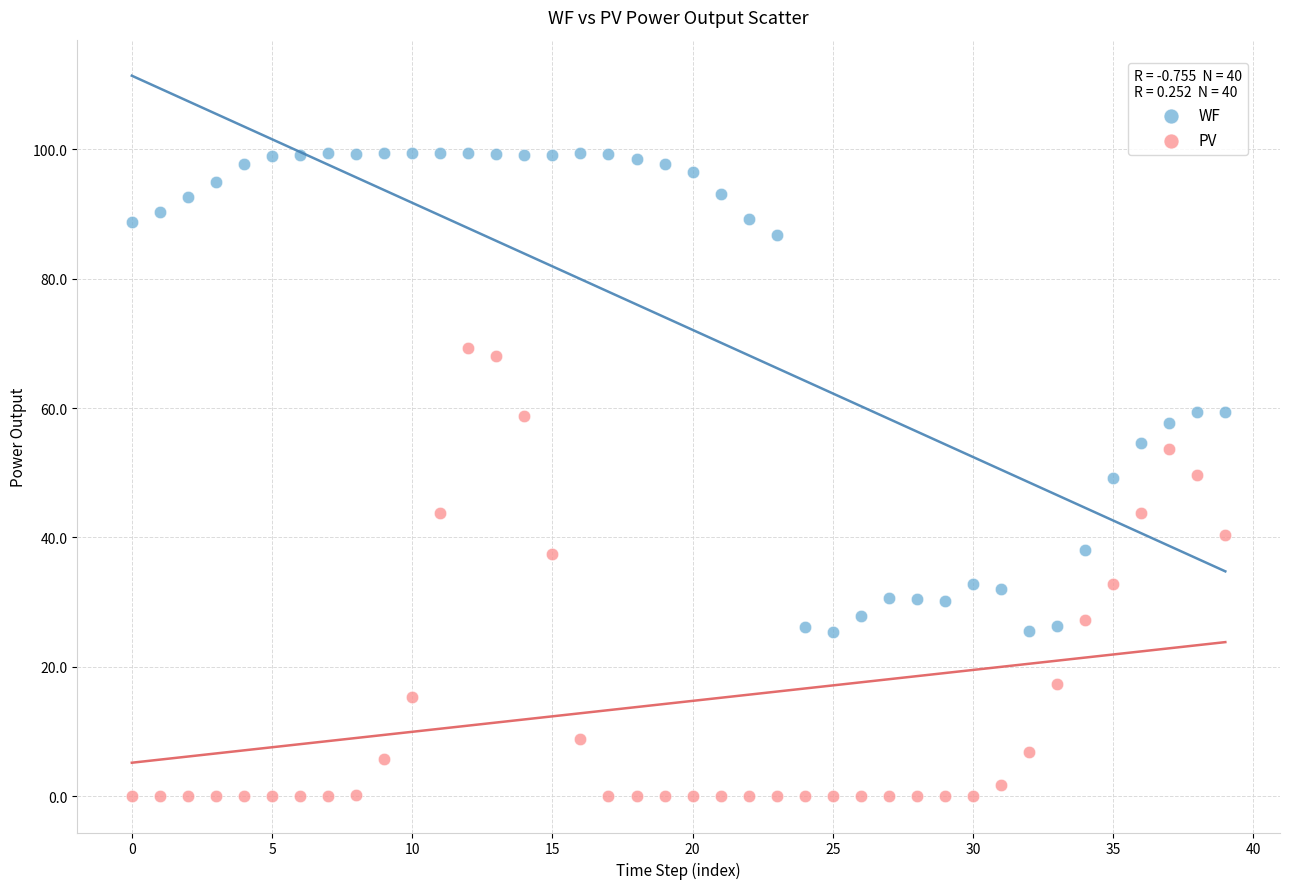

Which series has the largest Y range (max minus min)?

WF